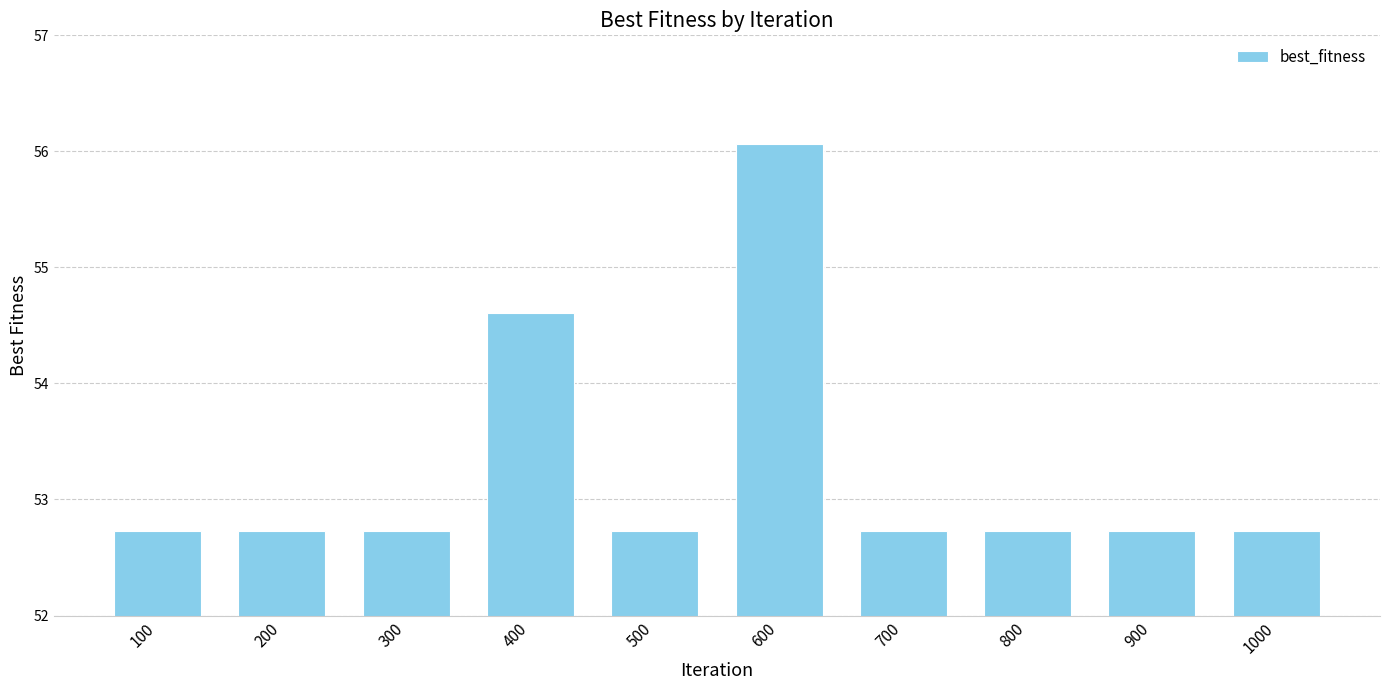

What is the value of the 2nd bar from the left?

52.7